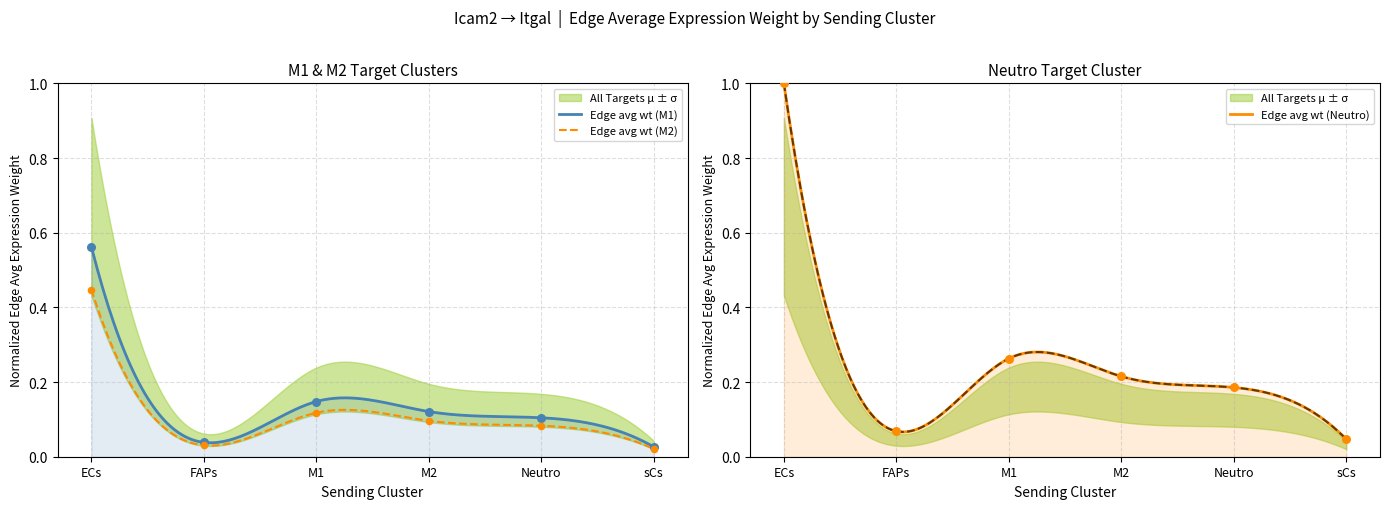

At which category is the sum across all series the highest?

ECs